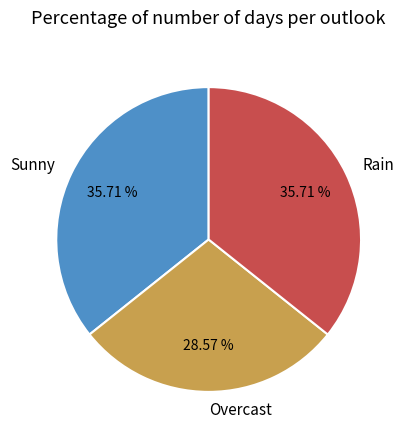

Is it true that Sunny is 36% of the pie?

True